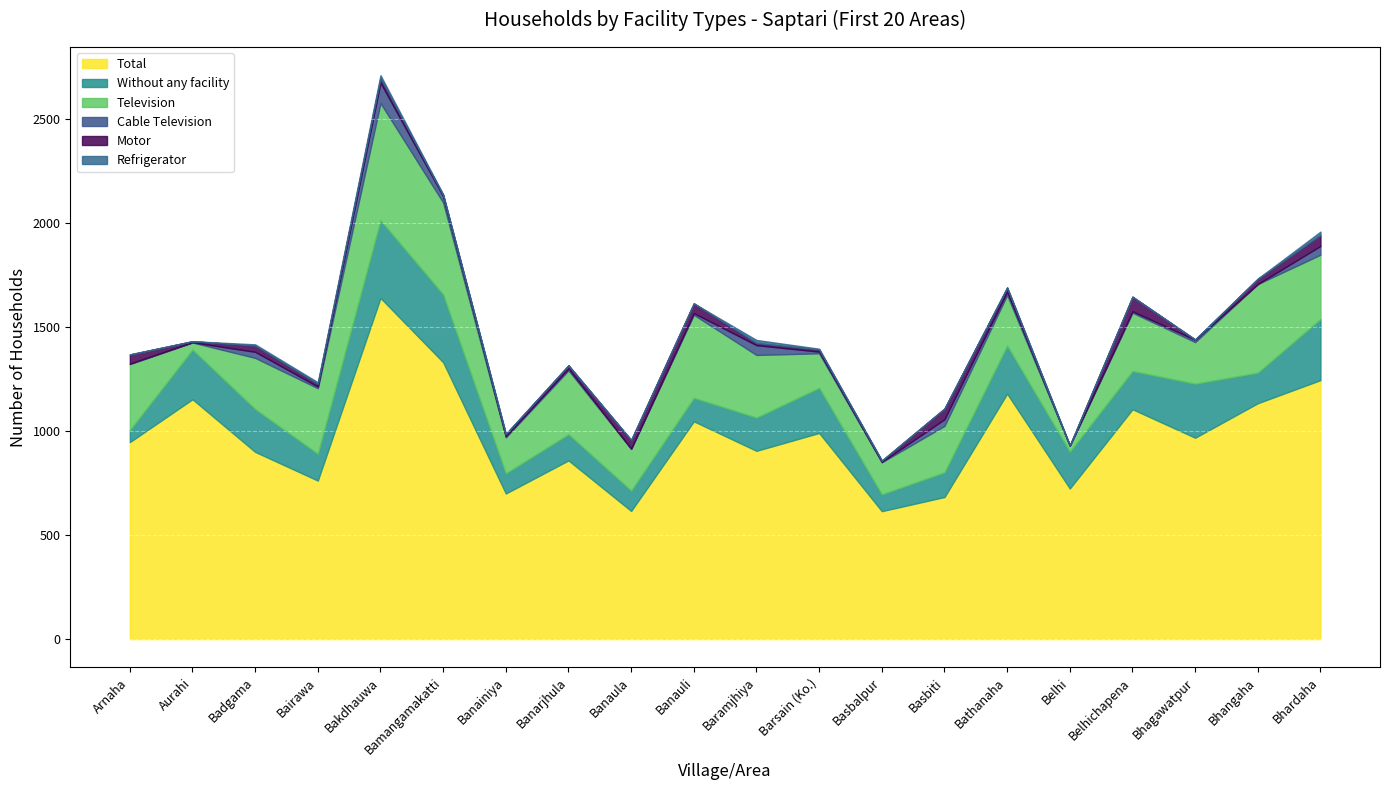

At which category is the sum across all series the highest?

Bakdhauwa